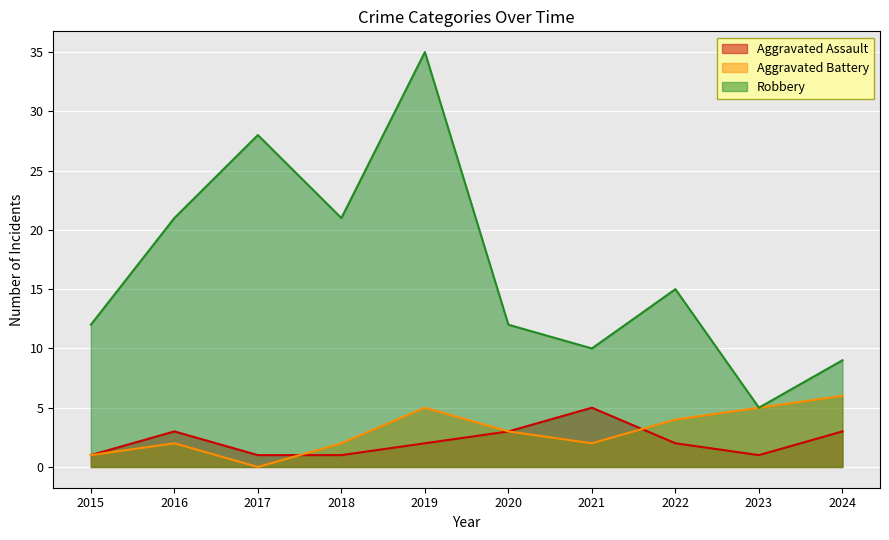

At which category does Aggravated Assault reach its first local valley?

2023